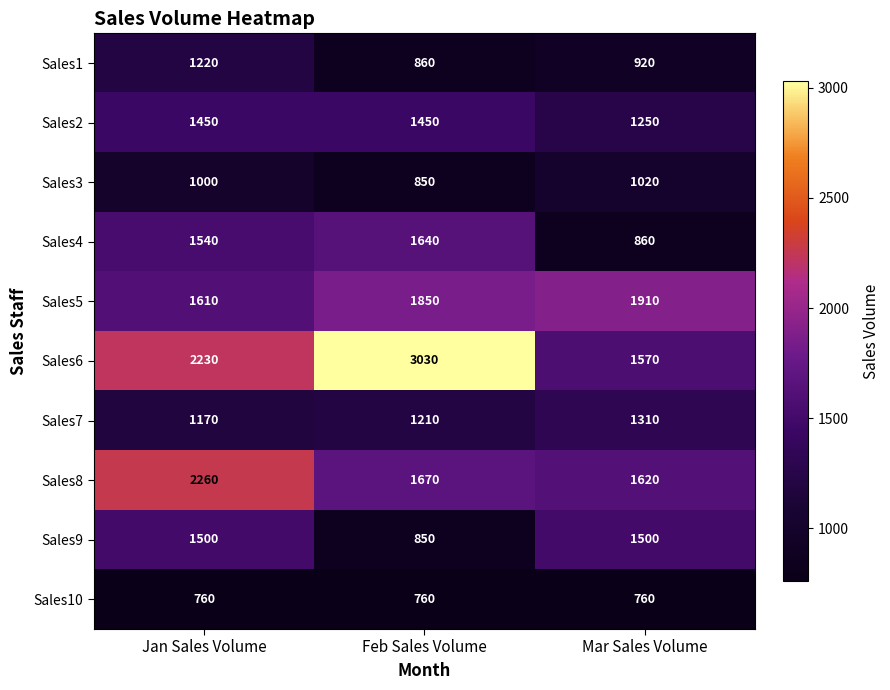

What is the average value of the Sales6 series?

2277